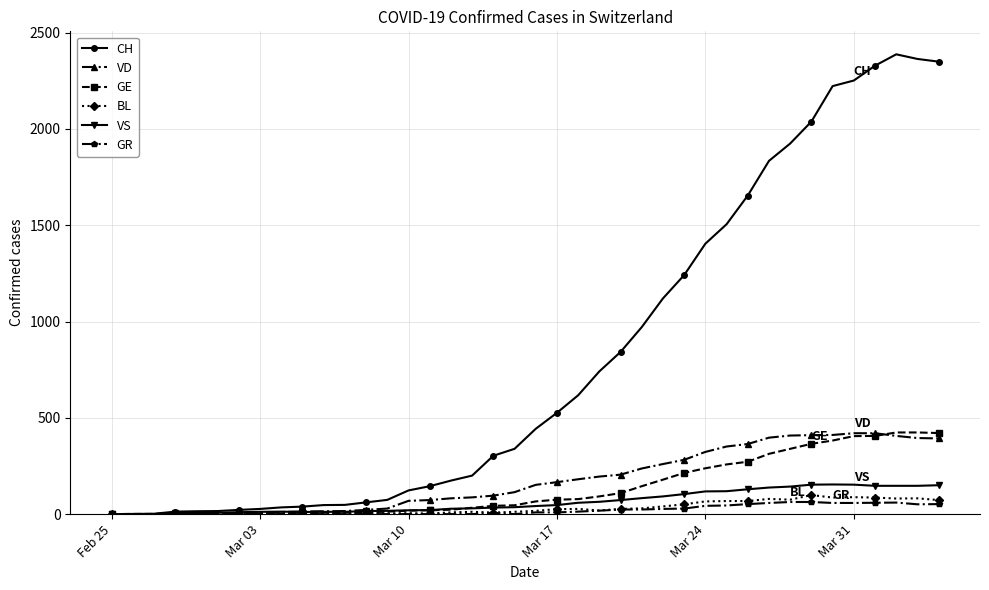

Which series has the largest range (max minus min)?

CH